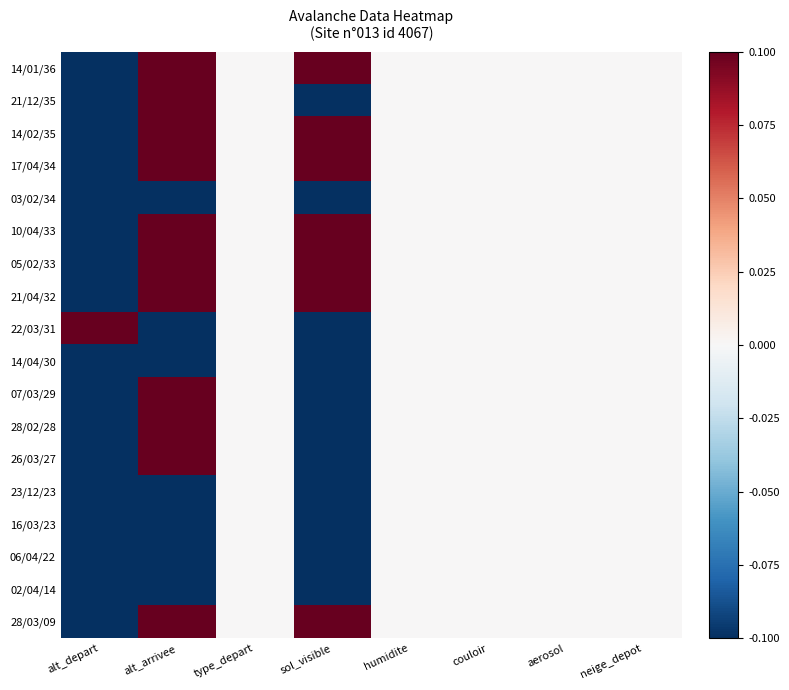

Reading right to left, extract all data points from this chart.

14/01/36: neige_depot=0.0	aerosol=0.0	couloir=0.0	humidite=0.0	sol_visible=1.0	type_depart=0.0	alt_arrivee=0.6	alt_depart=-0.7
21/12/35: neige_depot=0.0	aerosol=0.0	couloir=0.0	humidite=0.0	sol_visible=-1.0	type_depart=0.0	alt_arrivee=0.6	alt_depart=-0.4
14/02/35: neige_depot=0.0	aerosol=0.0	couloir=0.0	humidite=0.0	sol_visible=1.0	type_depart=0.0	alt_arrivee=0.6	alt_depart=-0.7
17/04/34: neige_depot=0.0	aerosol=0.0	couloir=0.0	humidite=0.0	sol_visible=1.0	type_depart=0.0	alt_arrivee=0.6	alt_depart=-0.7
03/02/34: neige_depot=0.0	aerosol=0.0	couloir=0.0	humidite=0.0	sol_visible=-1.0	type_depart=0.0	alt_arrivee=-0.2	alt_depart=-1.0
10/04/33: neige_depot=0.0	aerosol=0.0	couloir=0.0	humidite=0.0	sol_visible=1.0	type_depart=0.0	alt_arrivee=0.6	alt_depart=-0.7
05/02/33: neige_depot=0.0	aerosol=0.0	couloir=0.0	humidite=0.0	sol_visible=1.0	type_depart=0.0	alt_arrivee=0.6	alt_depart=-0.7
21/04/32: neige_depot=0.0	aerosol=0.0	couloir=0.0	humidite=0.0	sol_visible=1.0	type_depart=0.0	alt_arrivee=1.0	alt_depart=-1.0
22/03/31: neige_depot=0.0	aerosol=0.0	couloir=0.0	humidite=0.0	sol_visible=-1.0	type_depart=0.0	alt_arrivee=-1.0	alt_depart=1.0
14/04/30: neige_depot=0.0	aerosol=0.0	couloir=0.0	humidite=0.0	sol_visible=-1.0	type_depart=0.0	alt_arrivee=-0.2	alt_depart=-1.0
07/03/29: neige_depot=0.0	aerosol=0.0	couloir=0.0	humidite=0.0	sol_visible=-1.0	type_depart=0.0	alt_arrivee=1.0	alt_depart=-1.0
28/02/28: neige_depot=0.0	aerosol=0.0	couloir=0.0	humidite=0.0	sol_visible=-1.0	type_depart=0.0	alt_arrivee=1.0	alt_depart=-1.0
26/03/27: neige_depot=0.0	aerosol=0.0	couloir=0.0	humidite=0.0	sol_visible=-1.0	type_depart=0.0	alt_arrivee=1.0	alt_depart=-1.0
23/12/23: neige_depot=0.0	aerosol=0.0	couloir=0.0	humidite=0.0	sol_visible=-1.0	type_depart=0.0	alt_arrivee=-1.0	alt_depart=-0.7
16/03/23: neige_depot=0.0	aerosol=0.0	couloir=0.0	humidite=0.0	sol_visible=-1.0	type_depart=0.0	alt_arrivee=-1.0	alt_depart=-0.7
06/04/22: neige_depot=0.0	aerosol=0.0	couloir=0.0	humidite=0.0	sol_visible=-1.0	type_depart=0.0	alt_arrivee=-1.0	alt_depart=-0.7
02/04/14: neige_depot=0.0	aerosol=0.0	couloir=0.0	humidite=0.0	sol_visible=-1.0	type_depart=0.0	alt_arrivee=-1.0	alt_depart=-1.0
28/03/09: neige_depot=0.0	aerosol=0.0	couloir=0.0	humidite=0.0	sol_visible=1.0	type_depart=0.0	alt_arrivee=0.6	alt_depart=-0.4